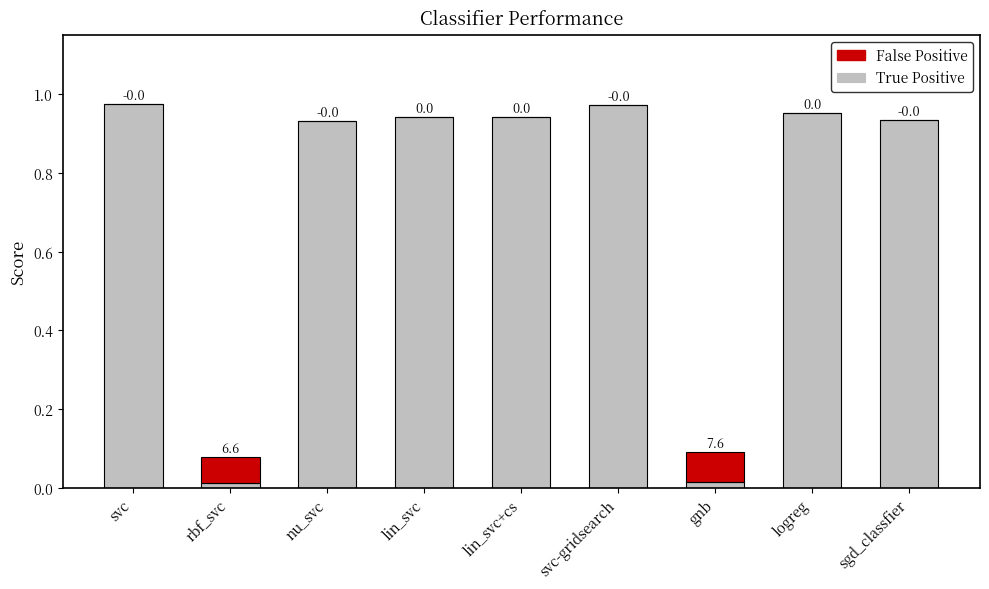

What are all the series names shown in the legend?

False Positive, True Positive